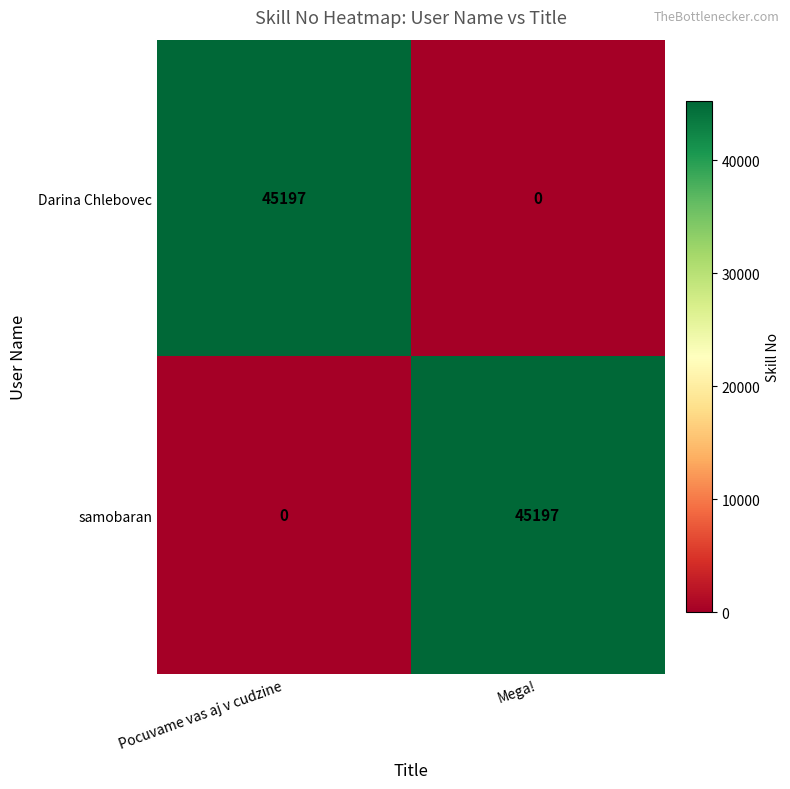

What value does the samobaran series have at Mega!, to the nearest 100?

45200